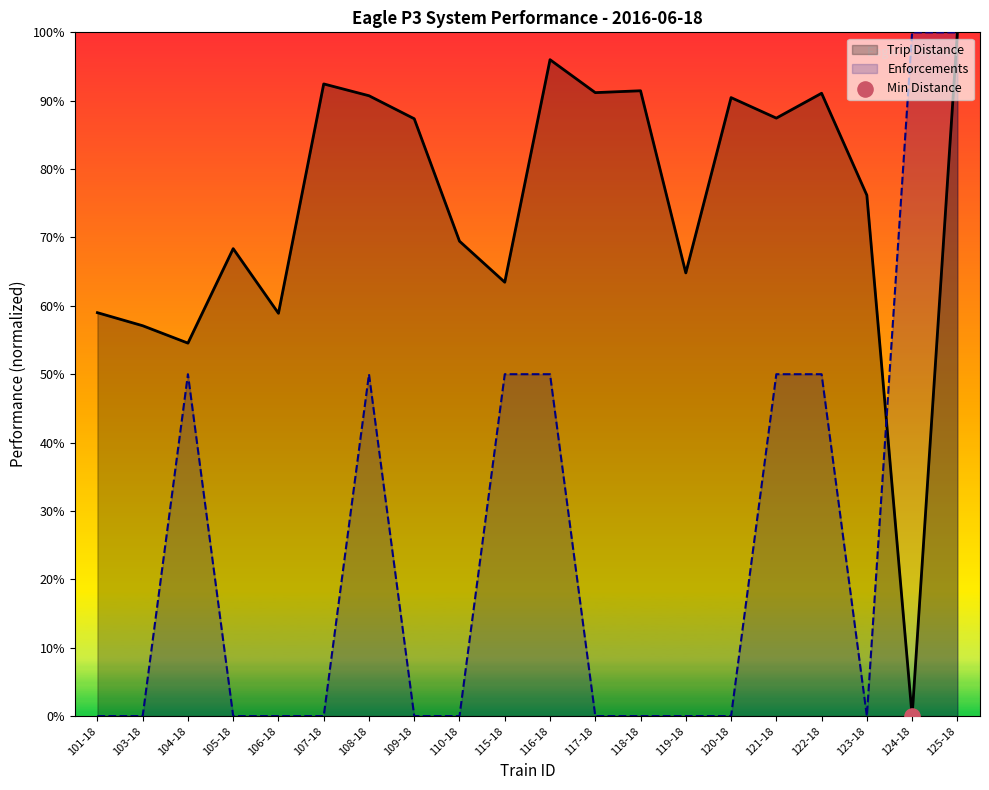

Which series reaches the maximum Y coordinate?

Trip Distance